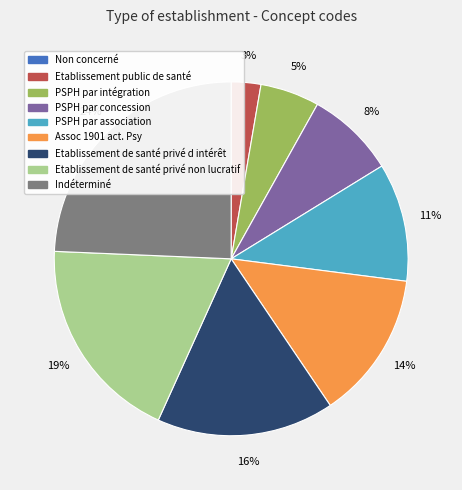

Is it true that PSPH par concession is 8% of the pie?

True